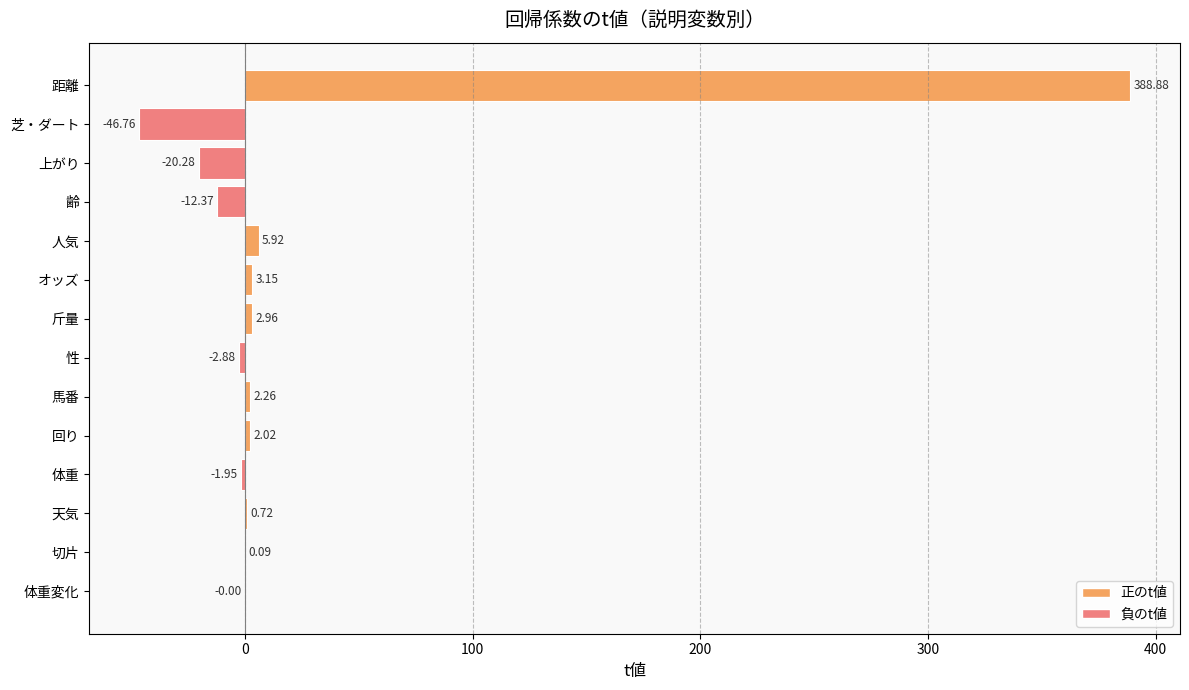

What is the ratio of the value at オッズ to the value at 斤量?

1.1